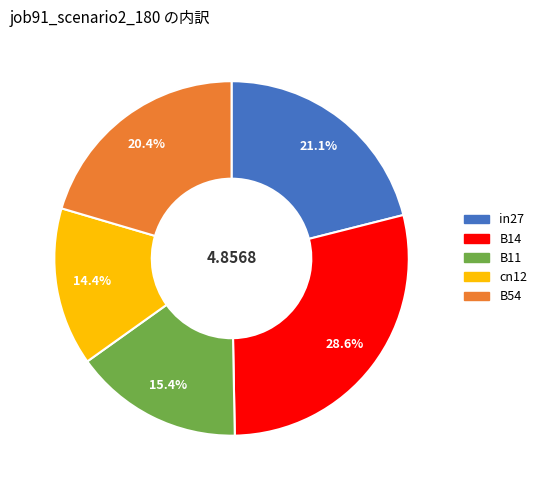

Between B11 and B14, which is larger?

B14